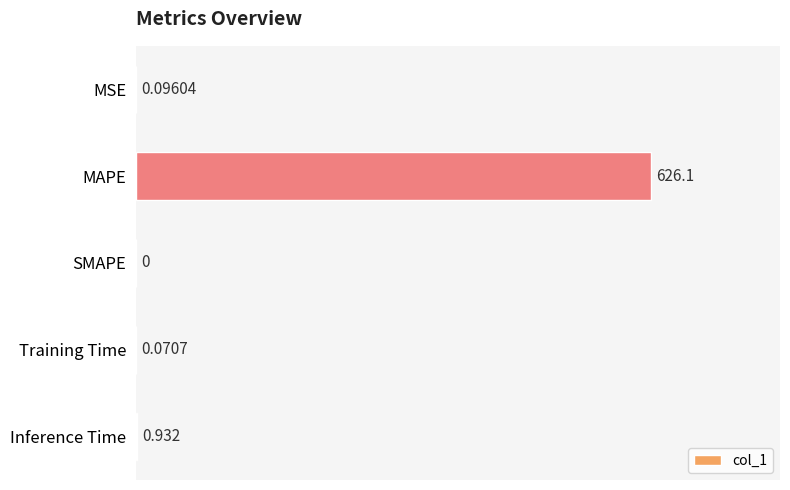

How many categories are shown in the chart?

5